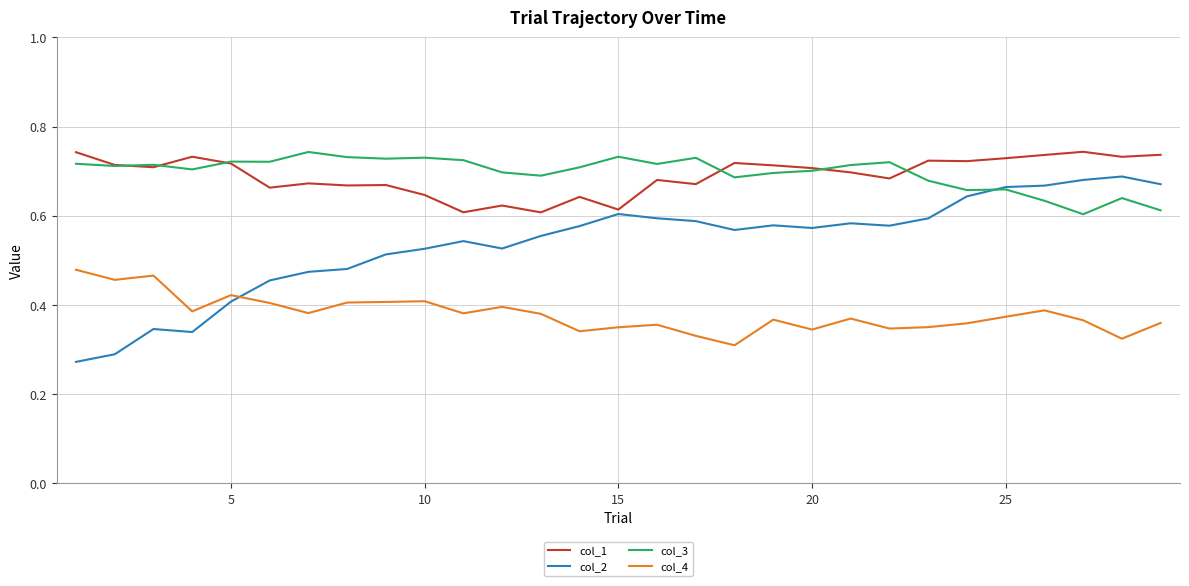

What is the sum of all col_1 values?

20.0